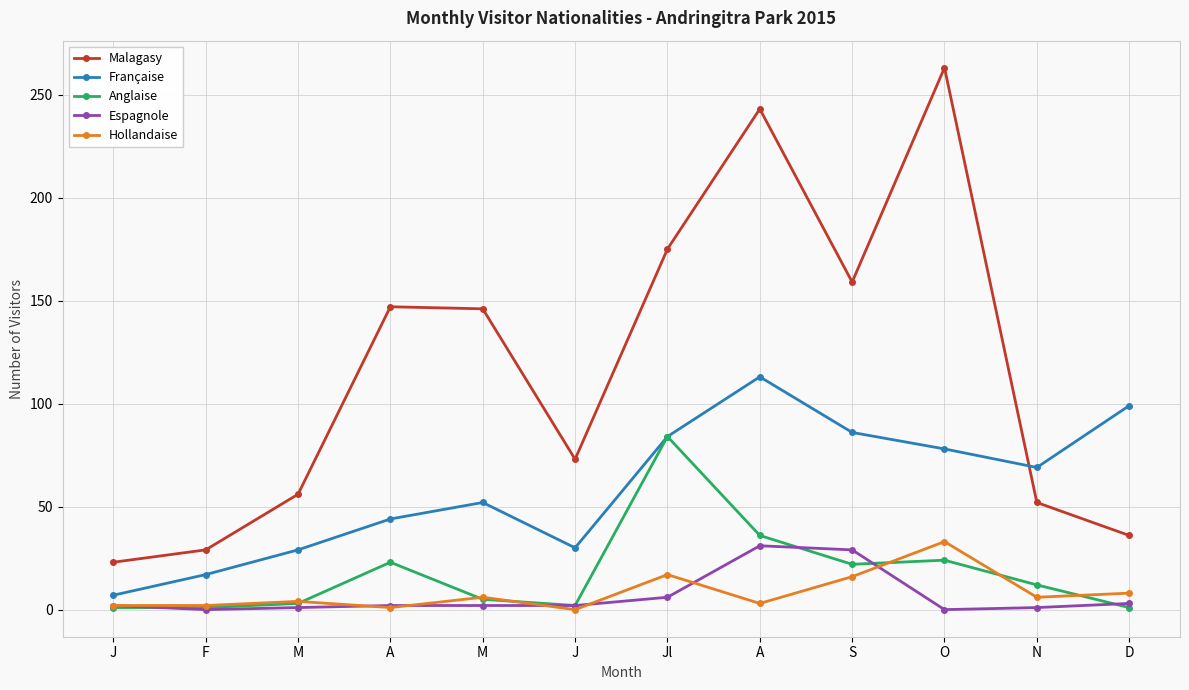

Which has a higher value, O or J?

O